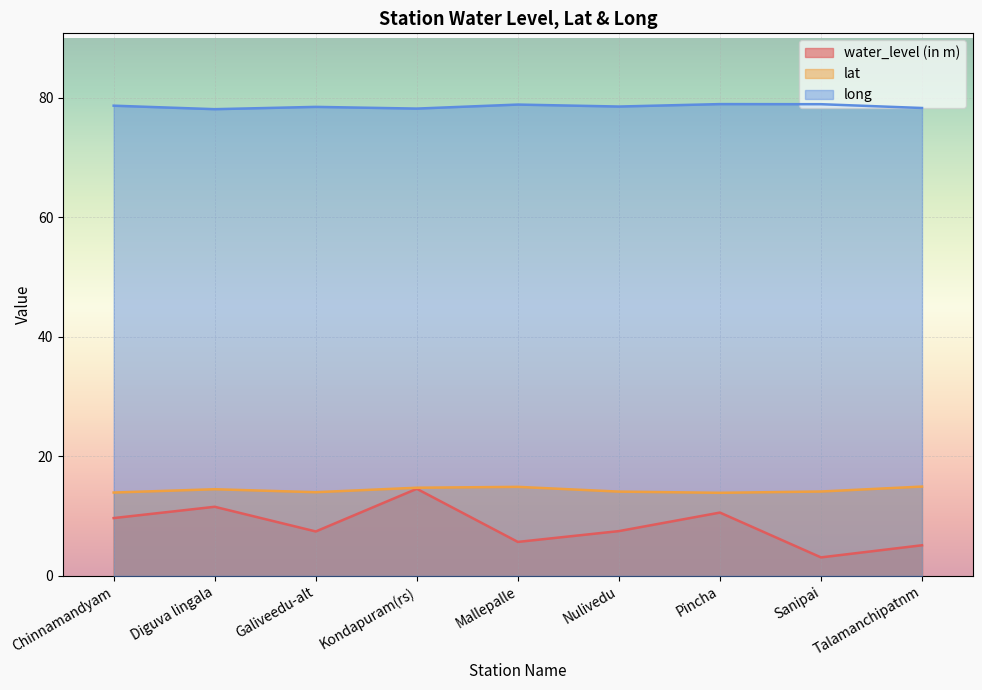

How many interior local peaks does the long series have?

3